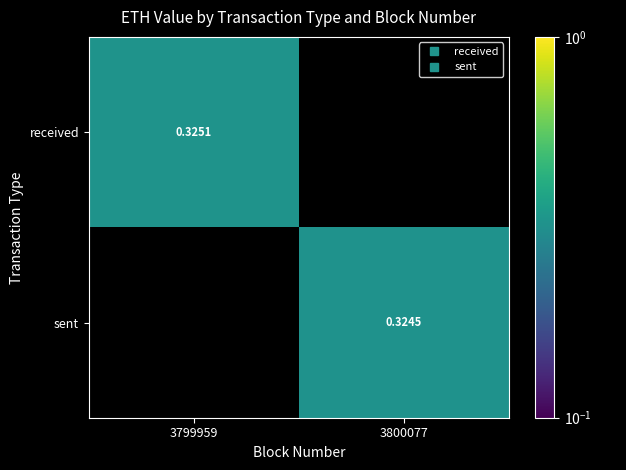

List the labels in order of received value, largest first.

3799959, 3800077